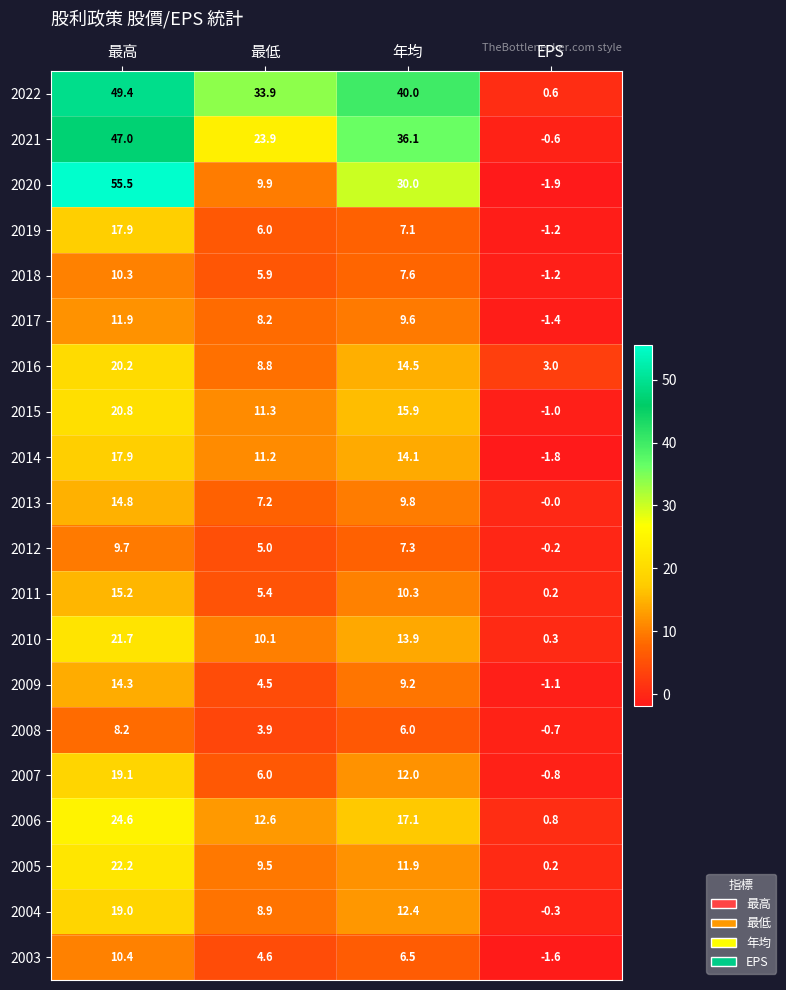

Which label corresponds to the largest value in the chart?

最高